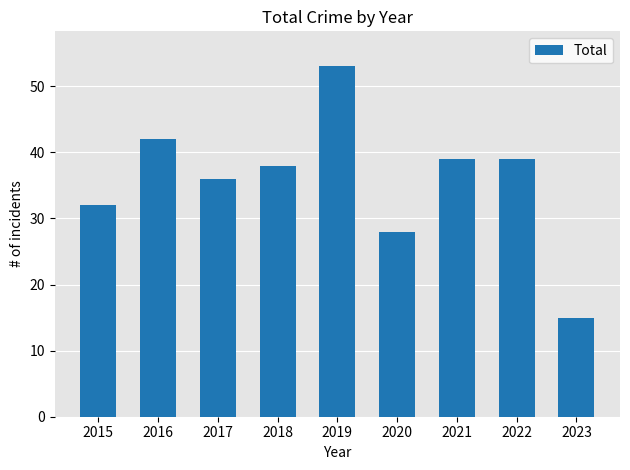

Read the value at 2019, to the nearest 10.

50